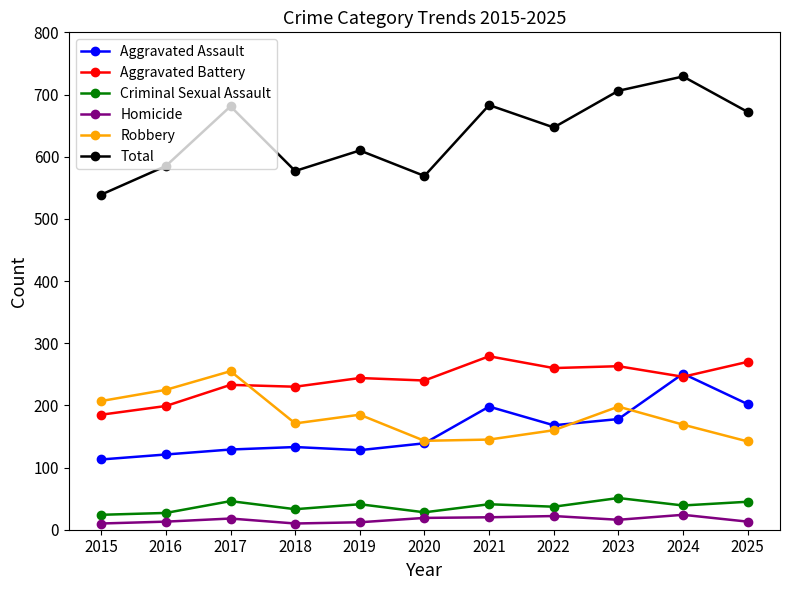

Is this an area chart (filled region under the line)?

No